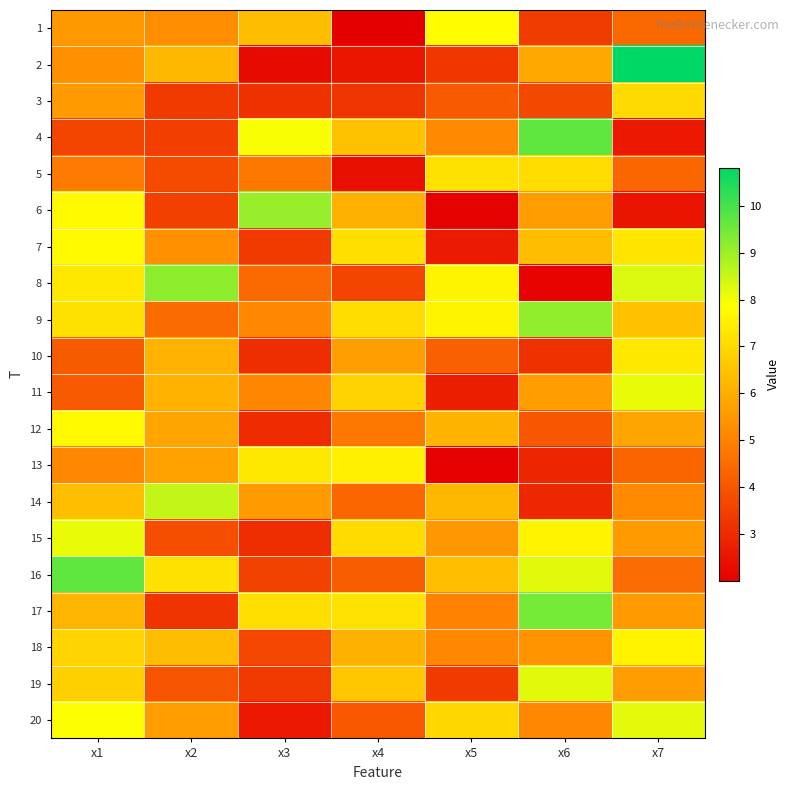

Reading left to right, extract all data points from this chart.

1: x1=5.5	x2=5.3	x3=6.3	x4=2.0	x5=7.8	x6=3.4	x7=4.4
2: x1=5.3	x2=6.2	x3=2.3	x4=2.6	x5=3.3	x6=5.9	x7=10.8
3: x1=5.6	x2=3.4	x3=3.1	x4=3.3	x5=4.1	x6=3.7	x7=7.0
4: x1=3.6	x2=3.5	x3=7.9	x4=6.5	x5=5.2	x6=9.7	x7=2.6
5: x1=4.8	x2=3.7	x3=4.8	x4=2.4	x5=7.2	x6=7.1	x7=4.4
6: x1=7.8	x2=3.5	x3=9.1	x4=6.1	x5=2.1	x6=5.6	x7=2.5
7: x1=7.7	x2=5.4	x3=3.4	x4=7.1	x5=2.6	x6=6.4	x7=7.3
8: x1=7.3	x2=9.2	x3=4.5	x4=3.6	x5=7.6	x6=2.1	x7=8.3
9: x1=7.2	x2=4.5	x3=5.2	x4=7.1	x5=7.6	x6=9.2	x7=6.4
10: x1=4.1	x2=6.1	x3=3.1	x4=5.7	x5=4.2	x6=3.1	x7=7.4
11: x1=4.1	x2=6.1	x3=5.1	x4=6.8	x5=2.7	x6=5.6	x7=8.1
12: x1=7.7	x2=5.8	x3=3.0	x4=4.8	x5=6.2	x6=4.0	x7=5.8
13: x1=5.1	x2=5.7	x3=7.4	x4=7.6	x5=2.1	x6=2.9	x7=4.3
14: x1=6.4	x2=8.6	x3=5.6	x4=4.4	x5=6.2	x6=3.0	x7=5.2
15: x1=8.1	x2=3.8	x3=3.0	x4=7.0	x5=5.5	x6=7.6	x7=5.6
16: x1=9.7	x2=7.2	x3=3.5	x4=4.2	x5=6.4	x6=8.2	x7=4.5
17: x1=6.2	x2=3.2	x3=7.2	x4=7.2	x5=5.0	x6=9.5	x7=5.6
18: x1=6.9	x2=6.3	x3=3.6	x4=6.1	x5=5.2	x6=5.4	x7=7.6
19: x1=6.8	x2=4.0	x3=3.3	x4=6.6	x5=3.4	x6=8.2	x7=5.6
20: x1=7.9	x2=5.6	x3=2.6	x4=4.1	x5=7.0	x6=5.2	x7=8.2